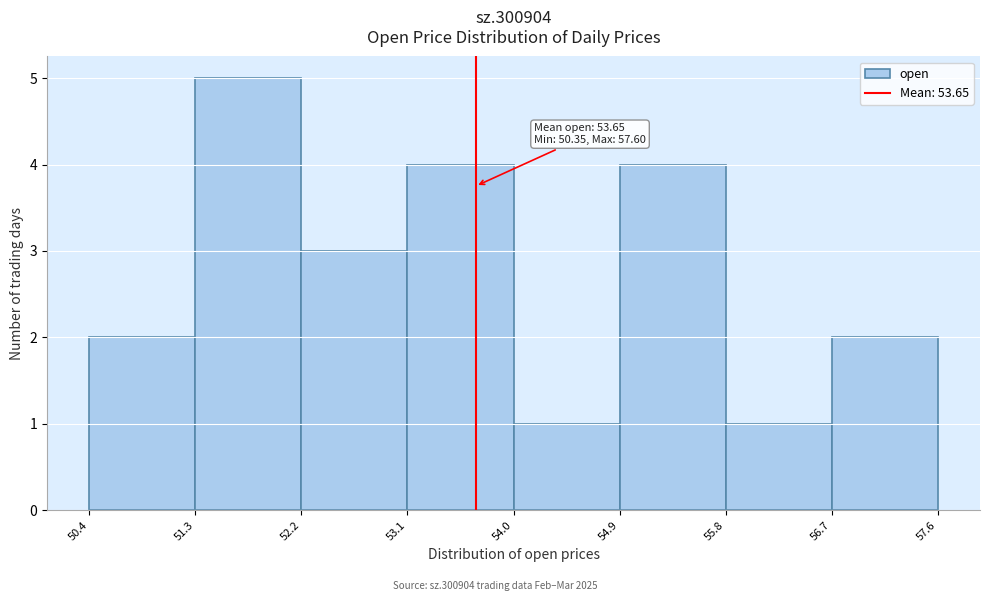

Over which range of the x-axis is the bar tallest?

51.3 to 52.2